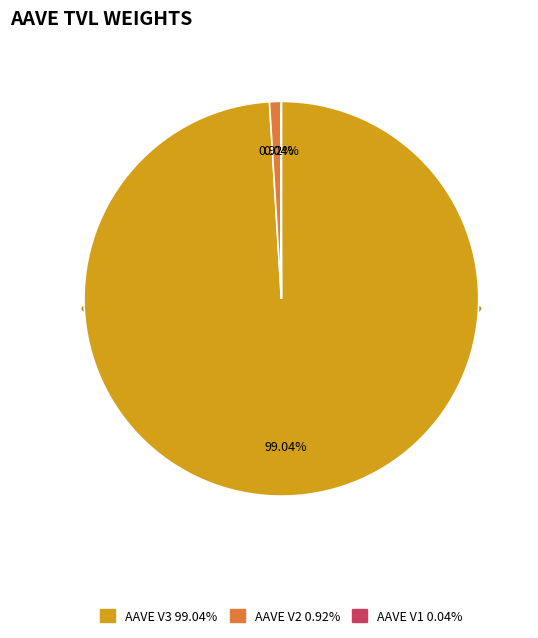

Which category has the smallest portion of the pie?

AAVE V1